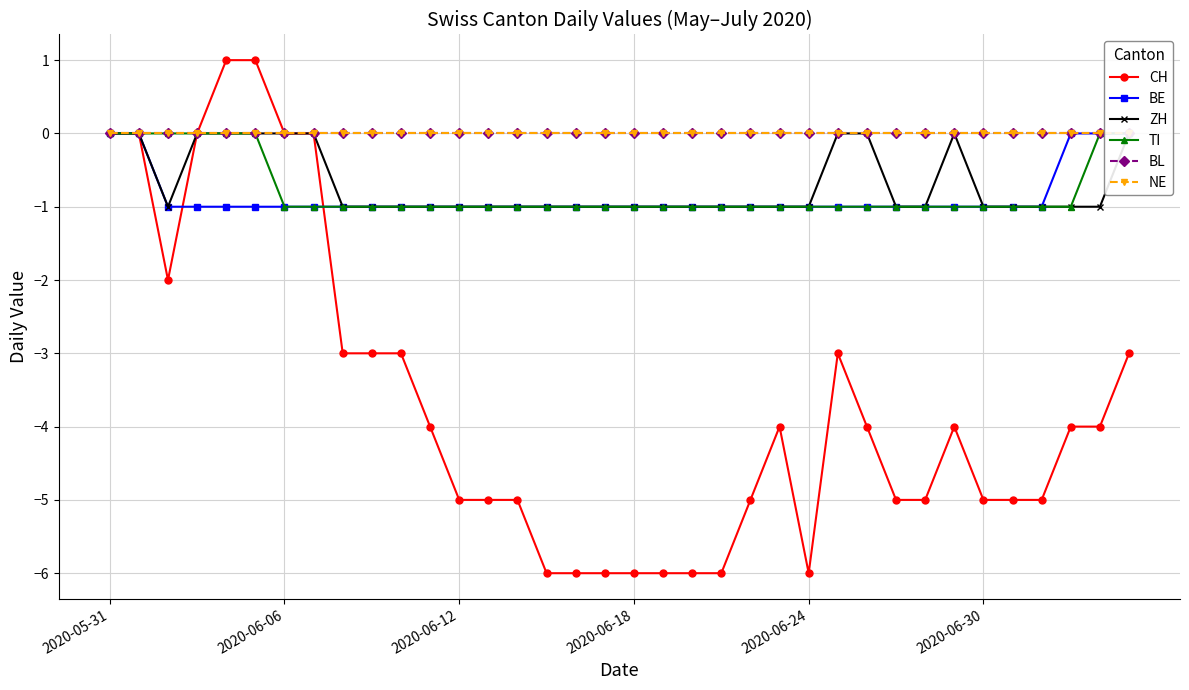

Reading left to right, transcribe all the data shown in this chart.

CH: 0	0	-2	0	1	1	0	0	-3	-3	-3	-4	-5	-5	-5	-6	-6	-6	-6	-6	-6	-6	-5	-4	-6	-3	-4	-5	-5	-4	-5	-5	-5	-4	-4	-3
BE: 0	0	-1	-1	-1	-1	-1	-1	-1	-1	-1	-1	-1	-1	-1	-1	-1	-1	-1	-1	-1	-1	-1	-1	-1	-1	-1	-1	-1	-1	-1	-1	-1	0	0	0
ZH: 0	0	-1	0	0	0	0	0	-1	-1	-1	-1	-1	-1	-1	-1	-1	-1	-1	-1	-1	-1	-1	-1	-1	0	0	-1	-1	0	-1	-1	-1	-1	-1	0
TI: 0	0	0	0	0	0	-1	-1	-1	-1	-1	-1	-1	-1	-1	-1	-1	-1	-1	-1	-1	-1	-1	-1	-1	-1	-1	-1	-1	-1	-1	-1	-1	-1	0	0
BL: 0	0	0	0	0	0	0	0	0	0	0	0	0	0	0	0	0	0	0	0	0	0	0	0	0	0	0	0	0	0	0	0	0	0	0	0
NE: 0	0	0	0	0	0	0	0	0	0	0	0	0	0	0	0	0	0	0	0	0	0	0	0	0	0	0	0	0	0	0	0	0	0	0	0